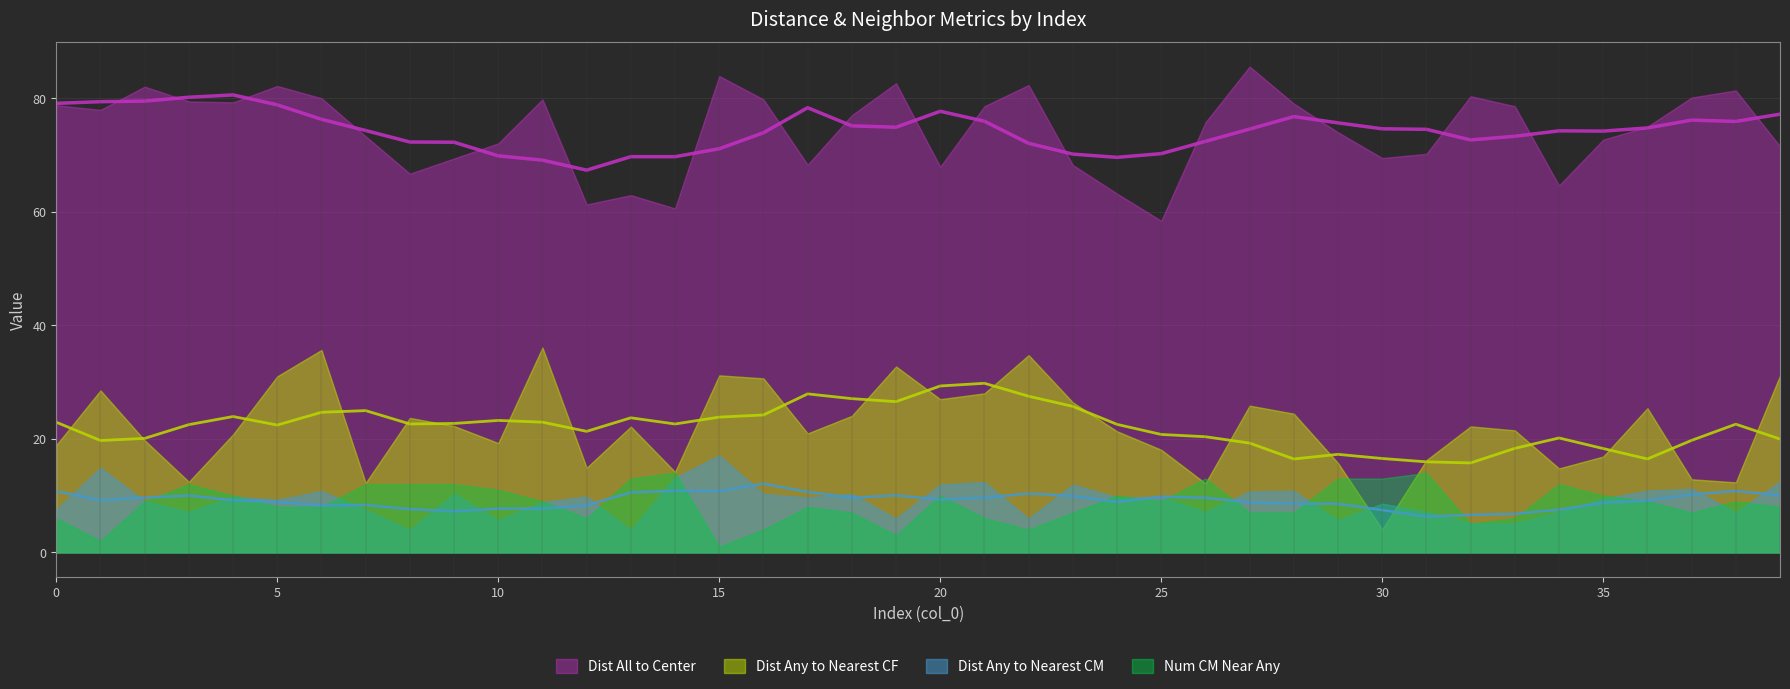

At which category does the chart reach its peak across all series?

27